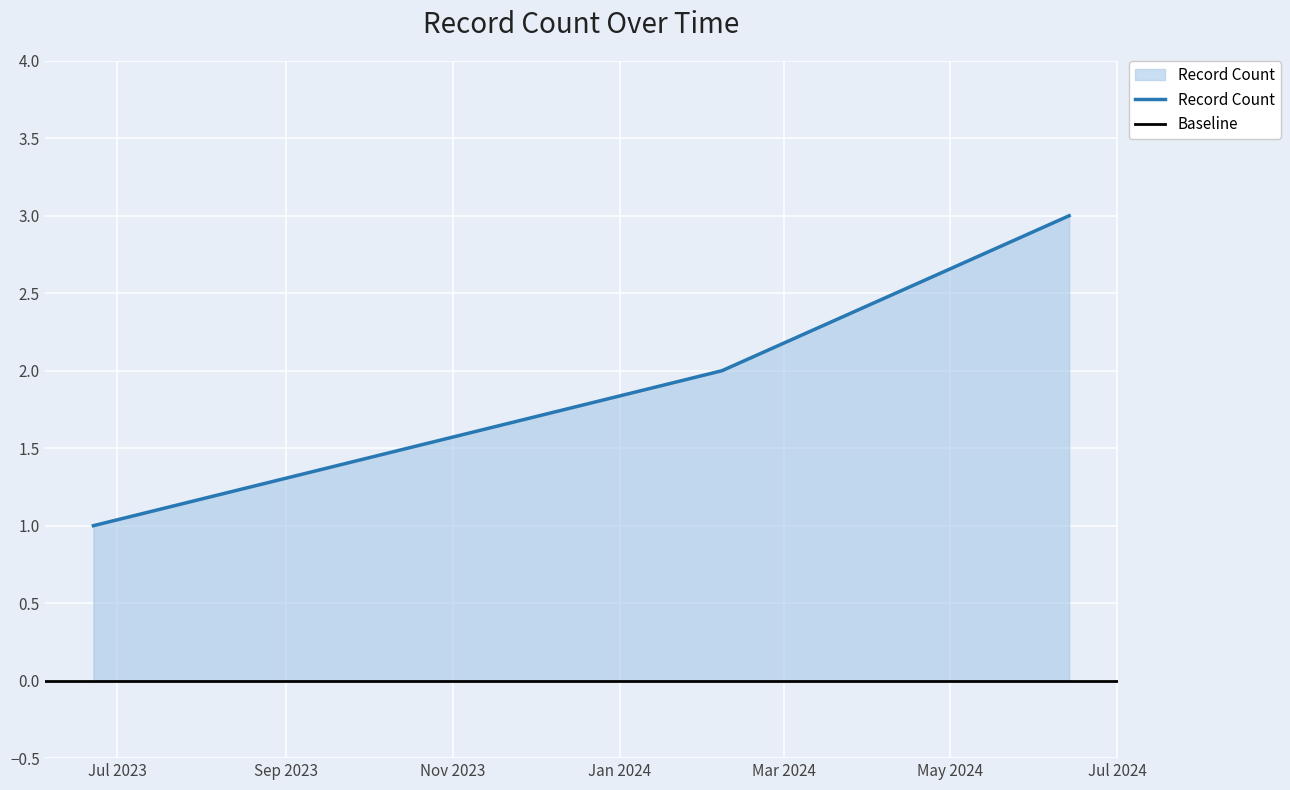

What is the minimum value shown in the chart?

1